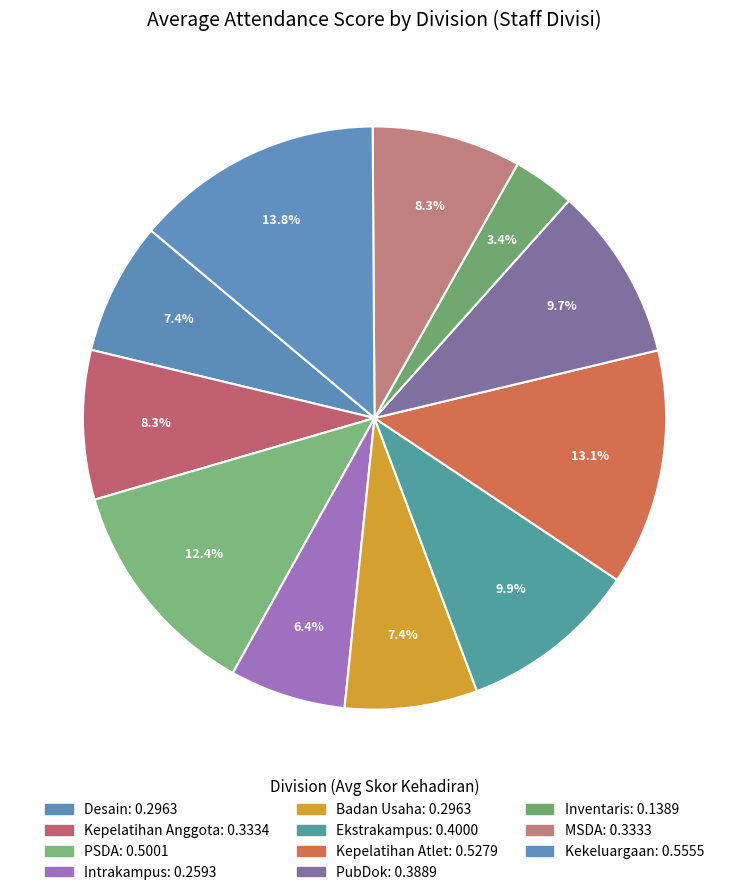

Rank the categories by value from highest to lowest.

Kekeluargaan, Kepelatihan Atlet, PSDA, Ekstrakampus, PubDok, Kepelatihan Anggota, MSDA, Desain, Badan Usaha, Intrakampus, Inventaris